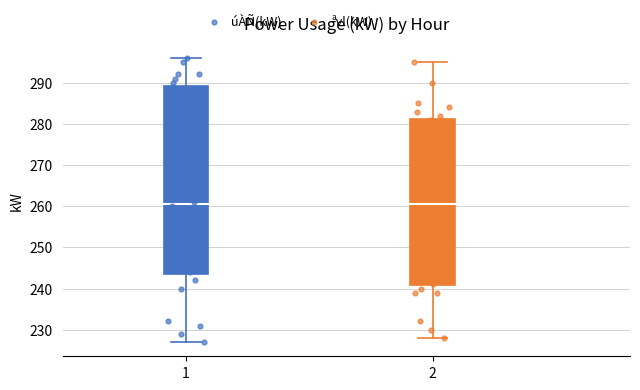

Which series has the widest spread of Y values?

úÀÑ(kW)